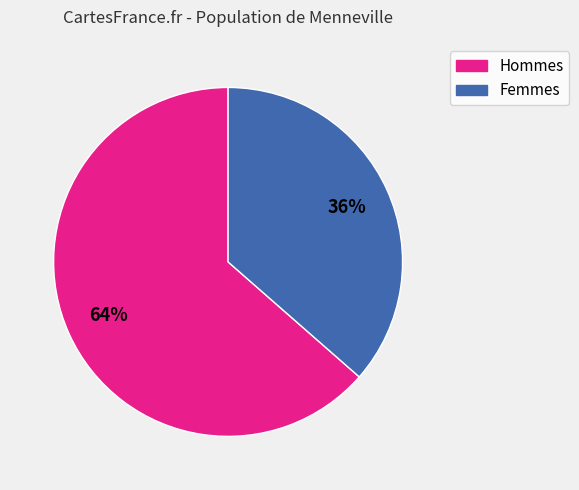

To the nearest percent, what is the average slice percentage?

50%